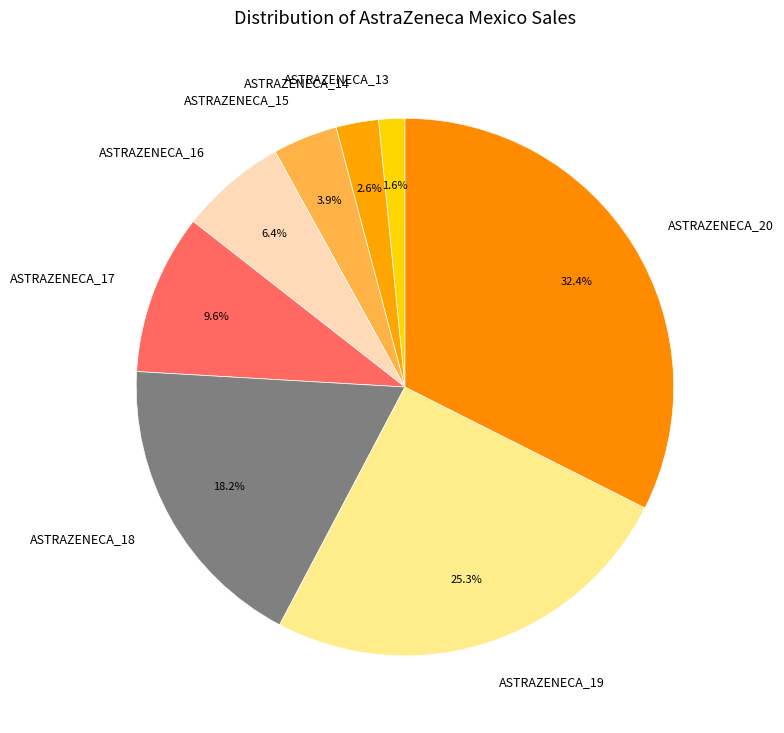

To the nearest percent, what is the combined percentage of ASTRAZENECA_13 and ASTRAZENECA_20?

34%